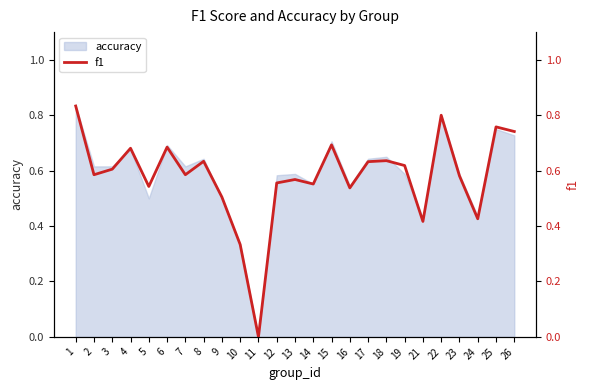

What is the change in value from 21 to 22?

+0.4